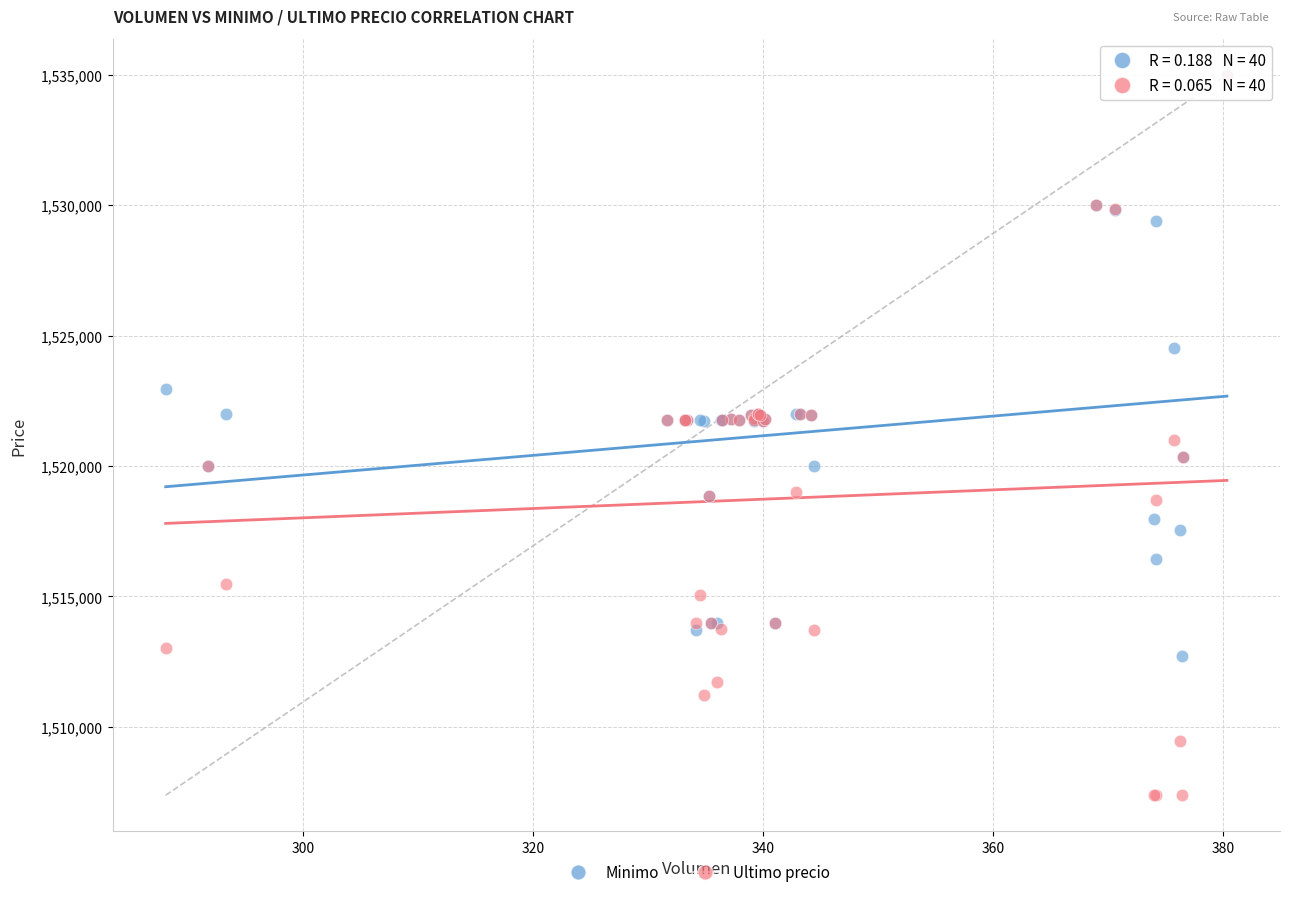

Which series has the largest Y range (max minus min)?

Ultimo precio